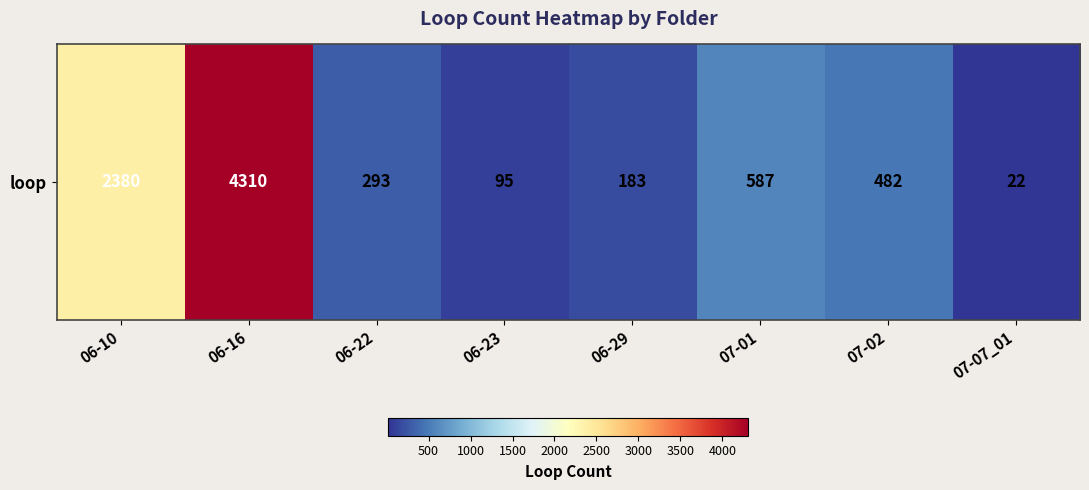

Rank the categories by value from lowest to highest.

07-07_01, 06-23, 06-29, 06-22, 07-02, 07-01, 06-10, 06-16